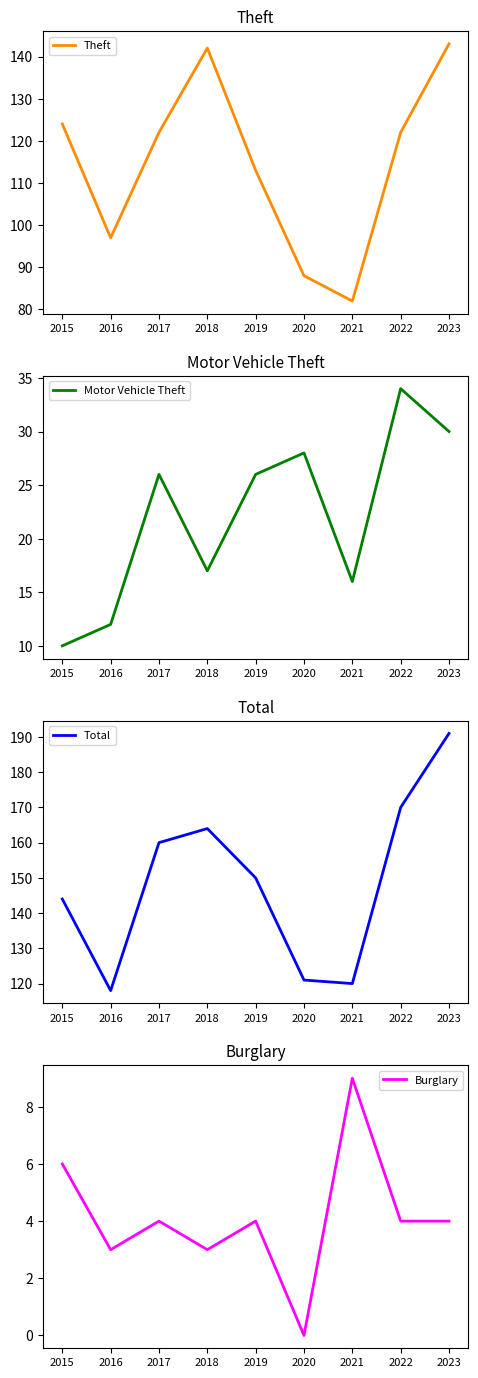

What is the total value across all series at 2015?

284